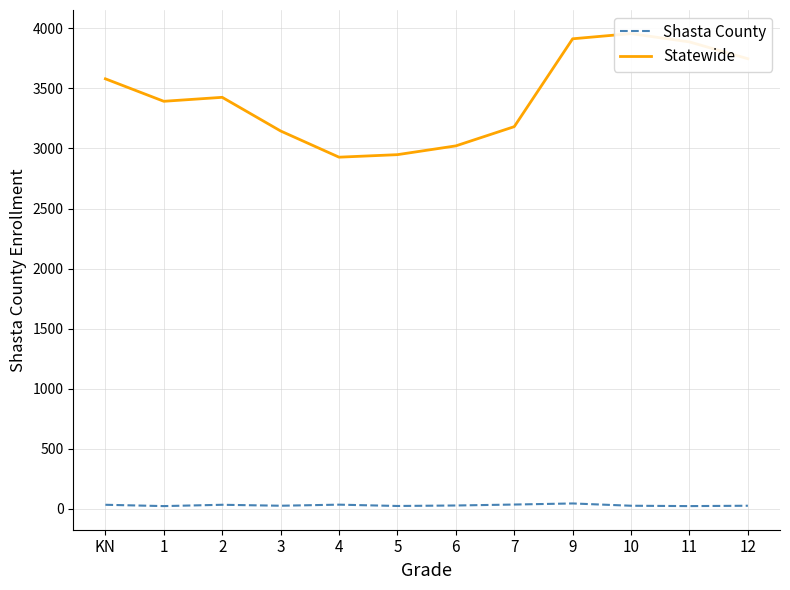

True or false: Statewide and Shasta County cross at least once.

False